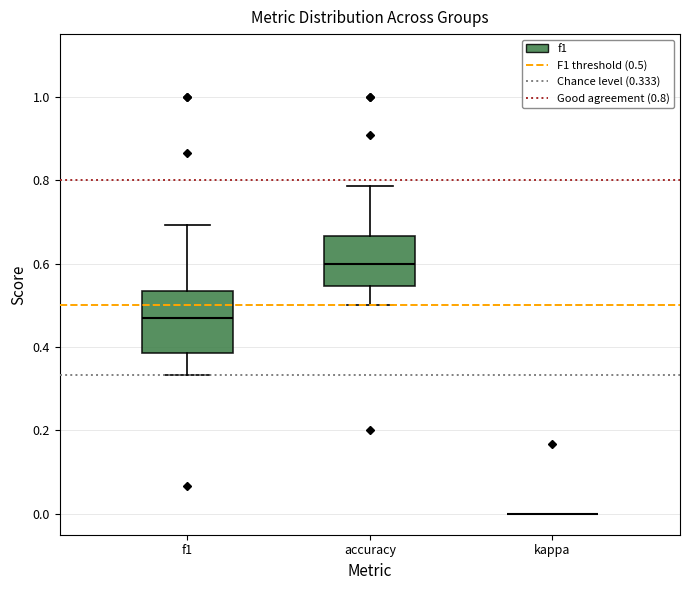

Where is the lower edge of the box for f1 on the y-axis? The values are not printed on the chart, so give them approximately, as read against the axis.

0.38